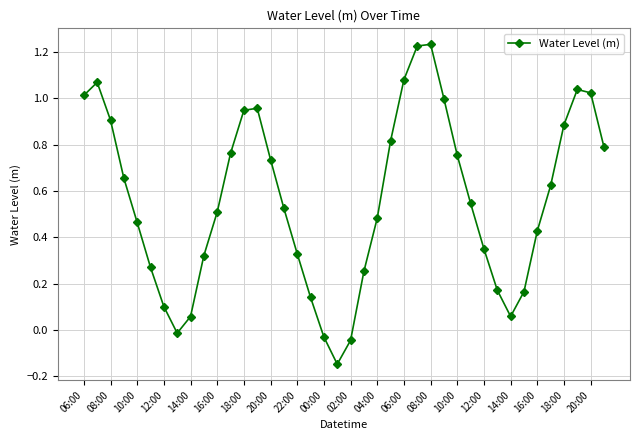

What is the sum of all values?

22.4